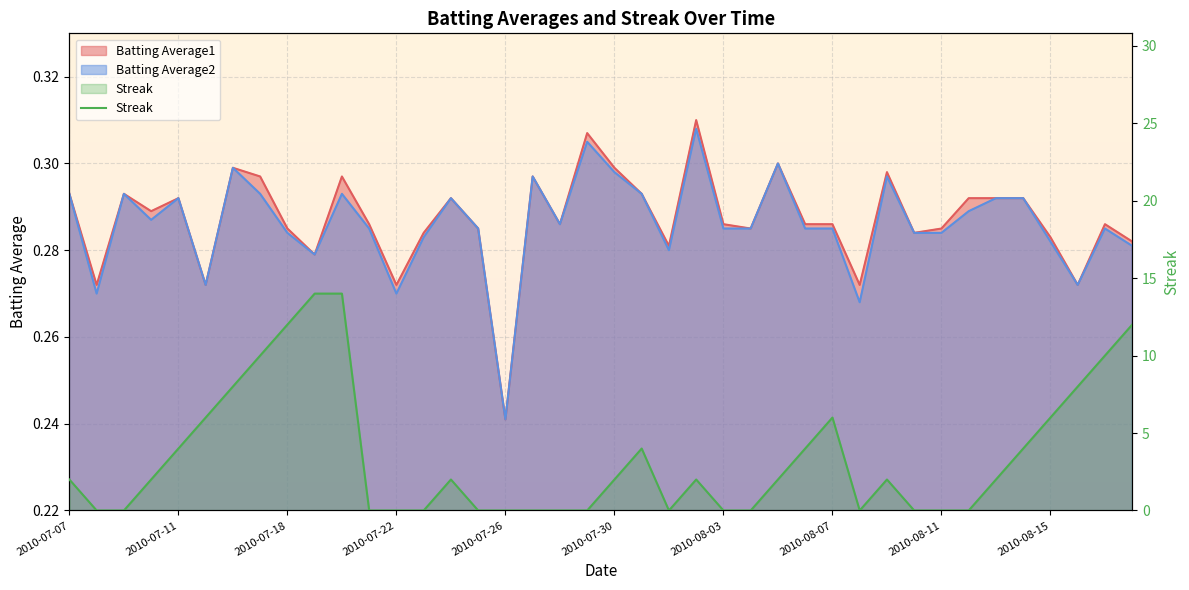

True or false: the data shows 0 at 2010-07-07.

False